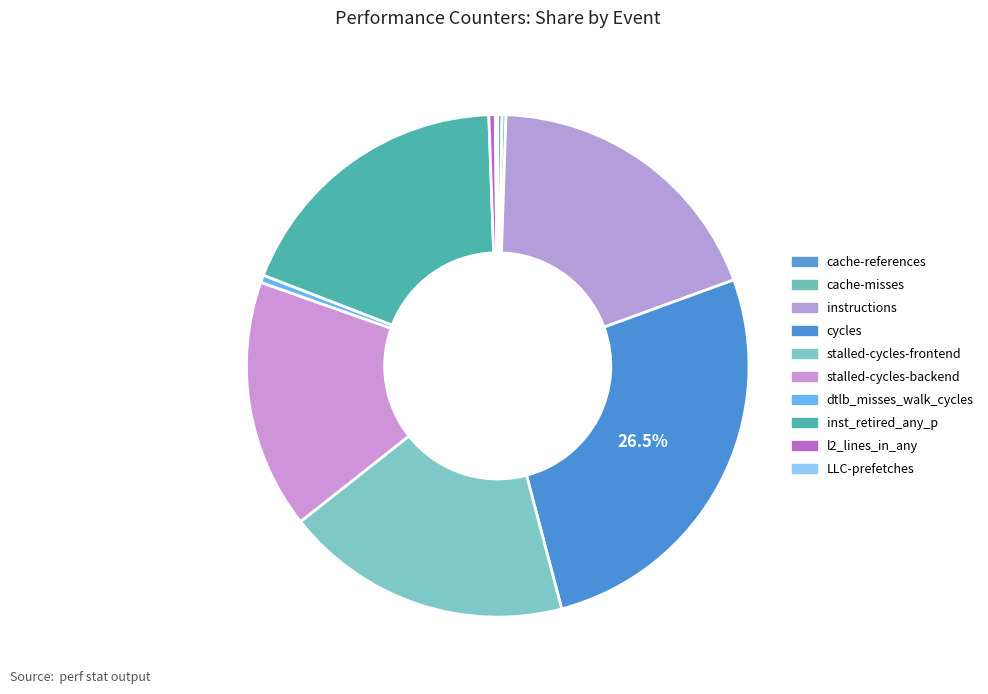

Is the sum of dtlb_misses_walk_cycles and stalled-cycles-frontend greater than half?

No